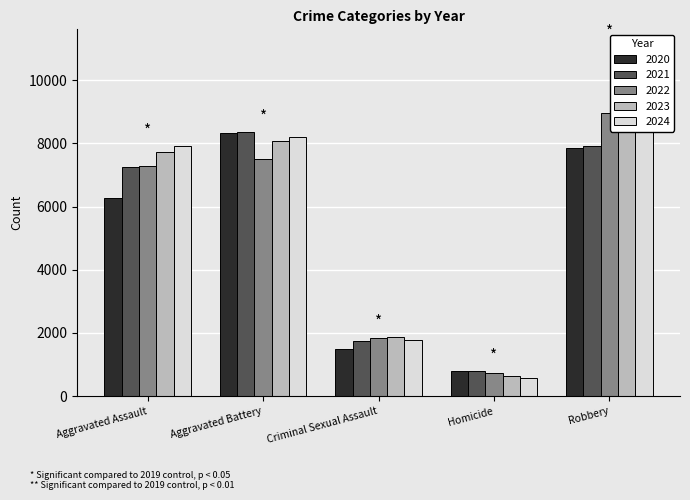

What is the sum of all 2020 values?

24731